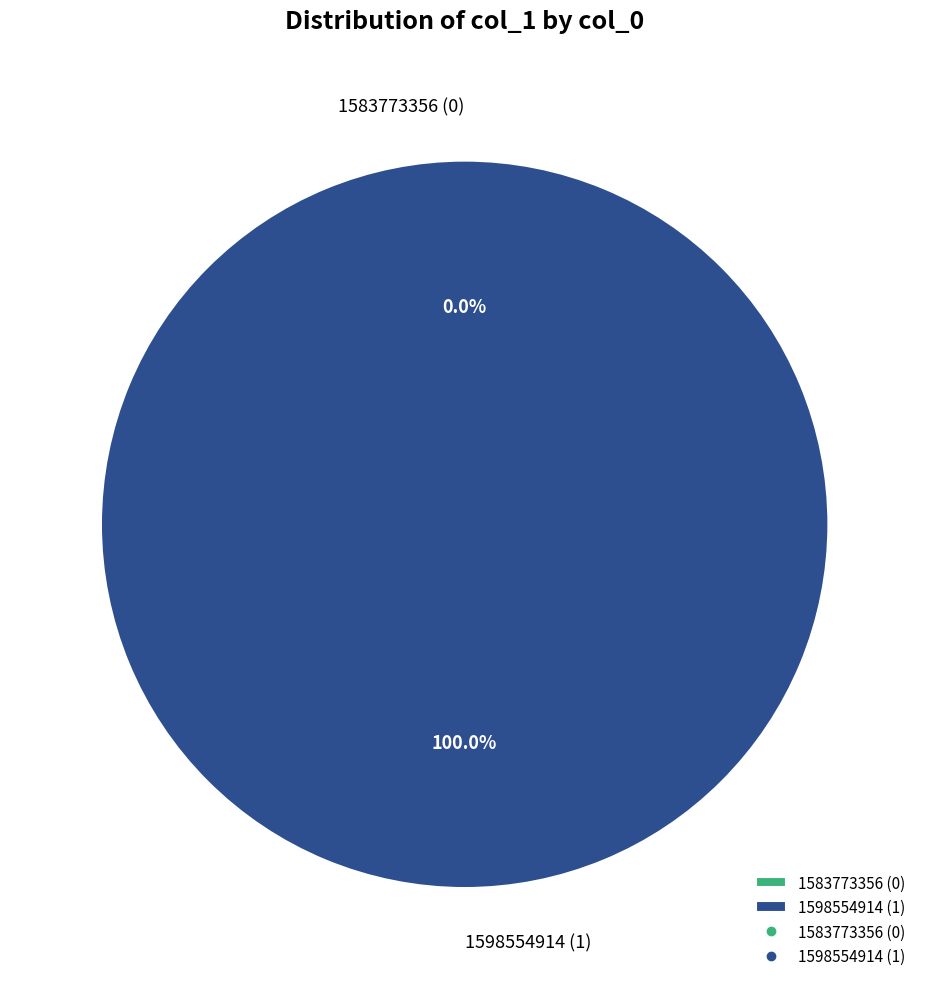

Is the sum of 1583773356 and 1598554914 greater than half?

Yes